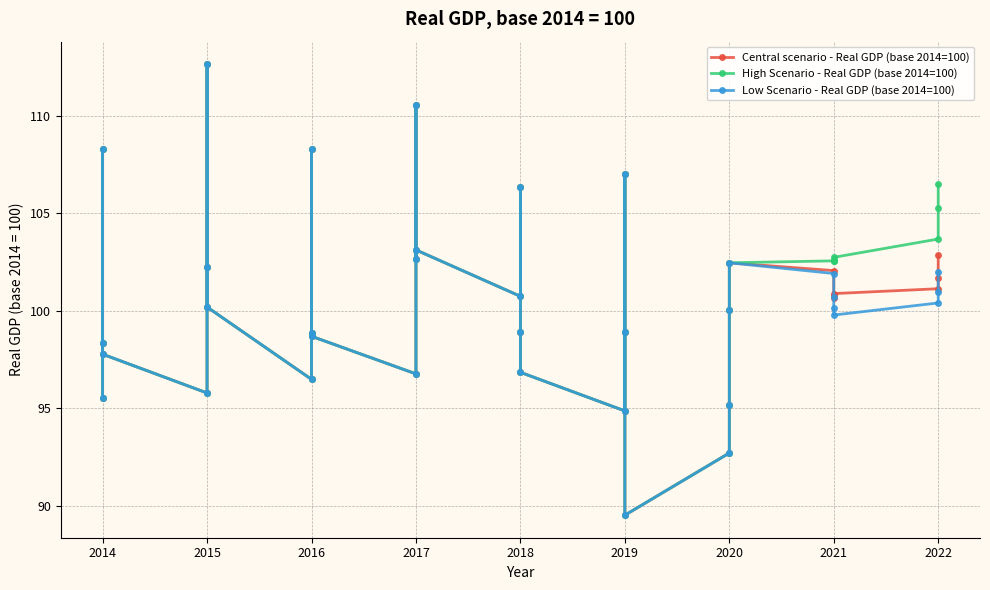

Which series changed the most between 2015 and 2019?

Central scenario - Real GDP (base 2014=100)